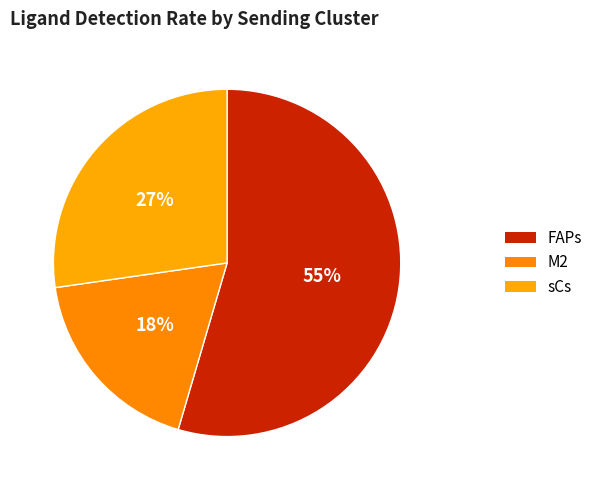

Between FAPs and sCs, which is larger?

FAPs